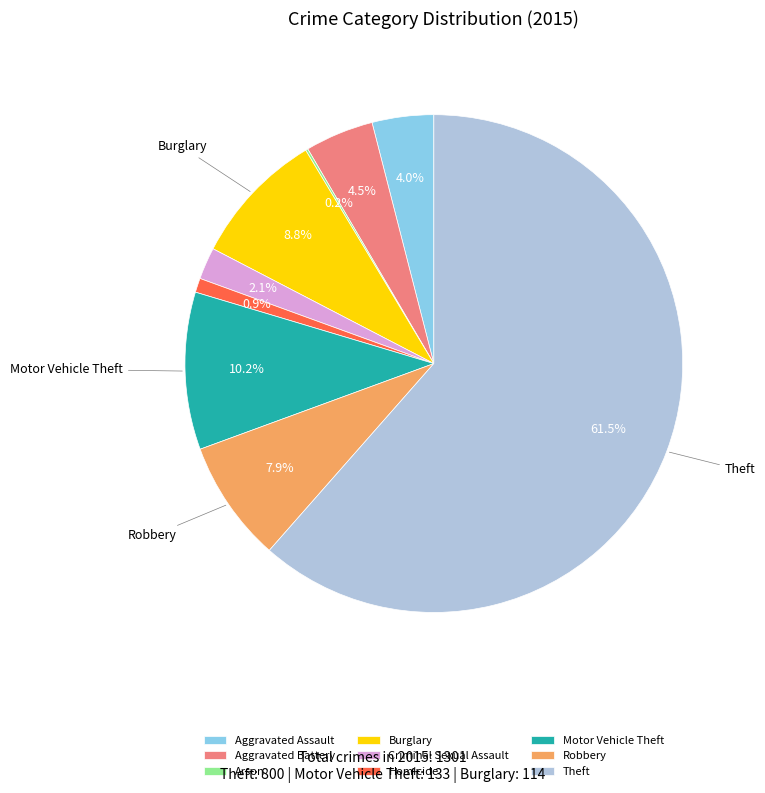

Combined, what portion of the pie is Aggravated Battery and Motor Vehicle Theft?

14.7%